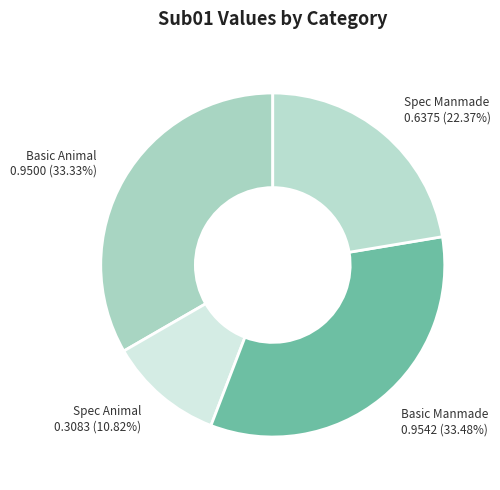

To the nearest percent, what portion does Spec Animal represent?

11%